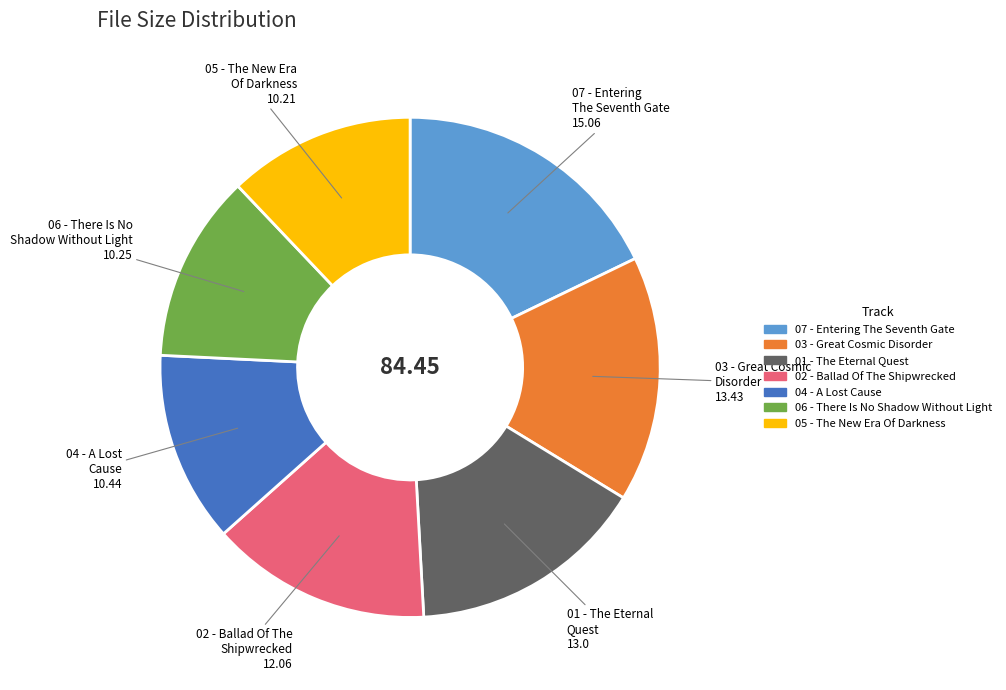

Is there any slice that represents more than half of the pie?

No